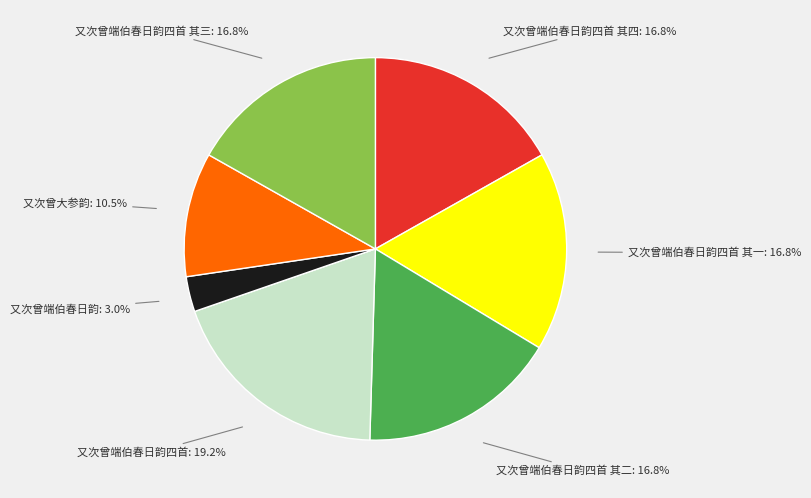

What is the largest slice in the pie chart?

又次曾端伯春日韵四首